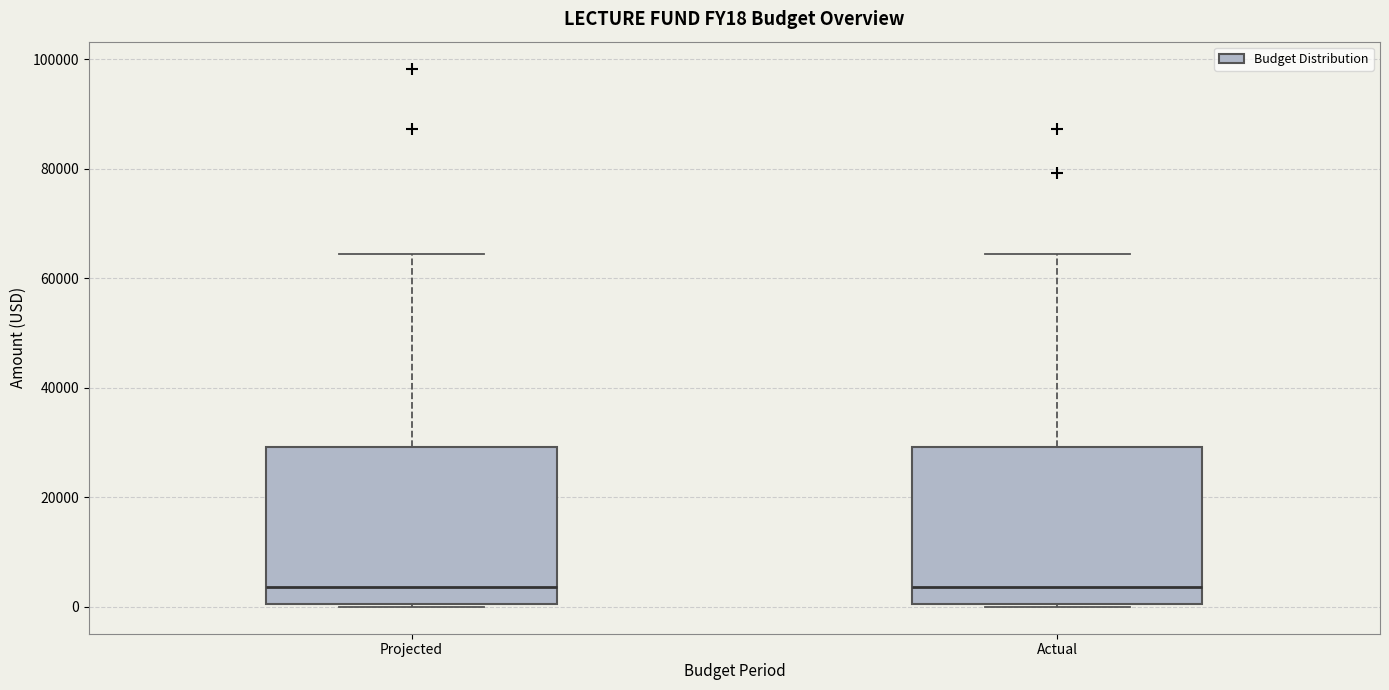

Reading left to right, read every box against the y-axis: the position of its median line, the range the box covers, and the ends of its whiskers. The values are not printed on the chart, so give them approximately, as read against the axis.

Projected: median 4000, box 0 to 30000, whiskers 0 to 64000
Actual: median 4000, box 0 to 30000, whiskers 0 to 64000